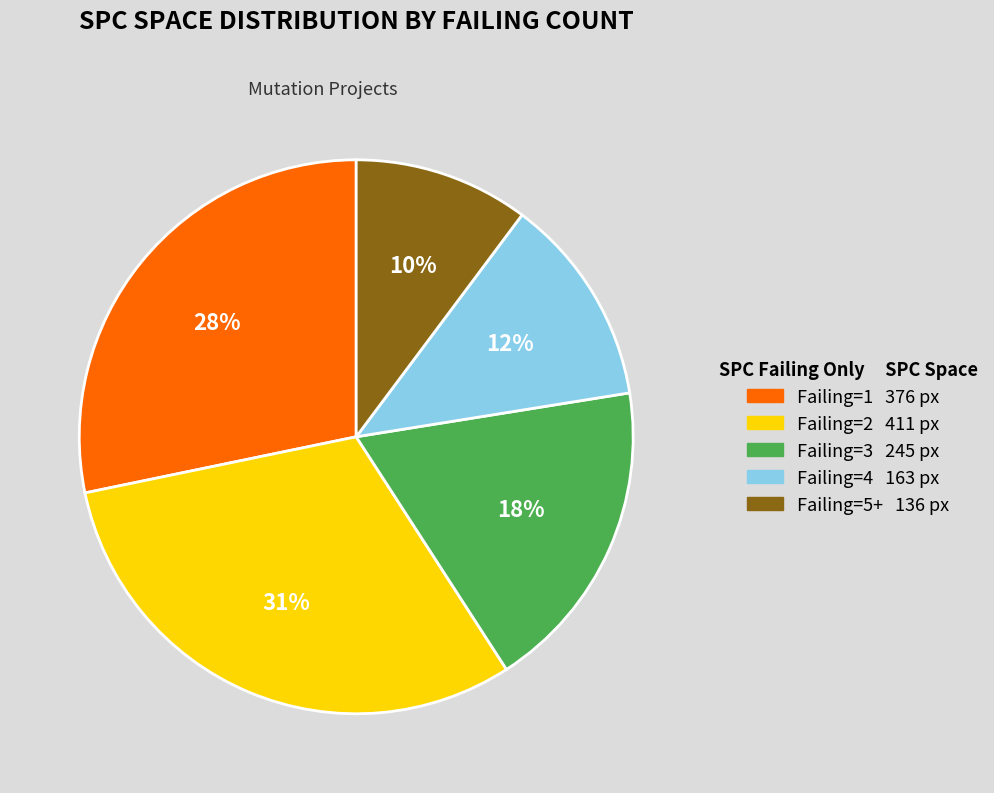

Is there a majority slice in this chart?

No